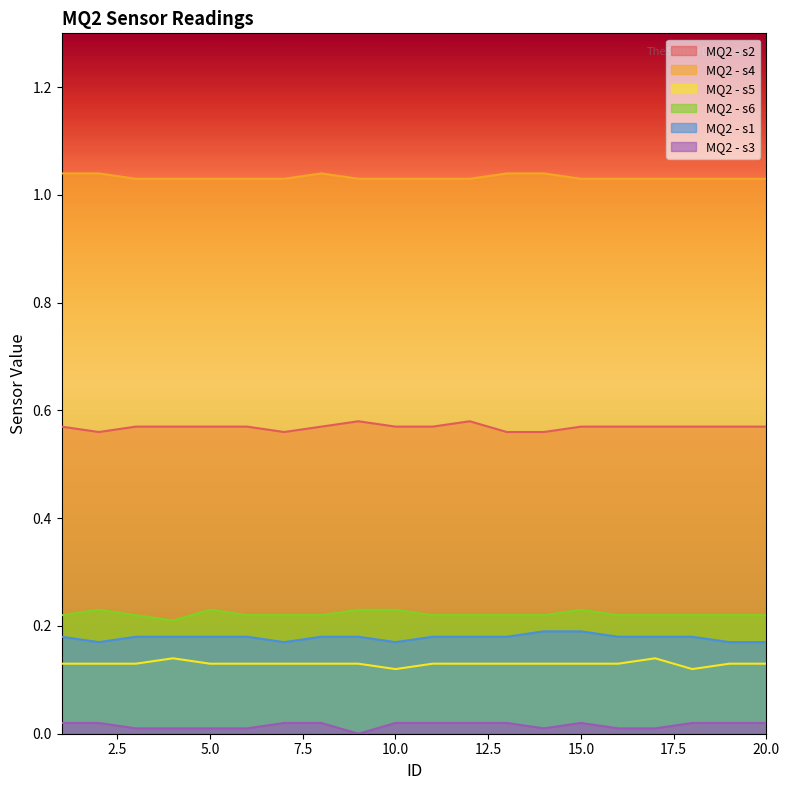

True or false: MQ2 - s2 has more than 1 interior local peaks.

True